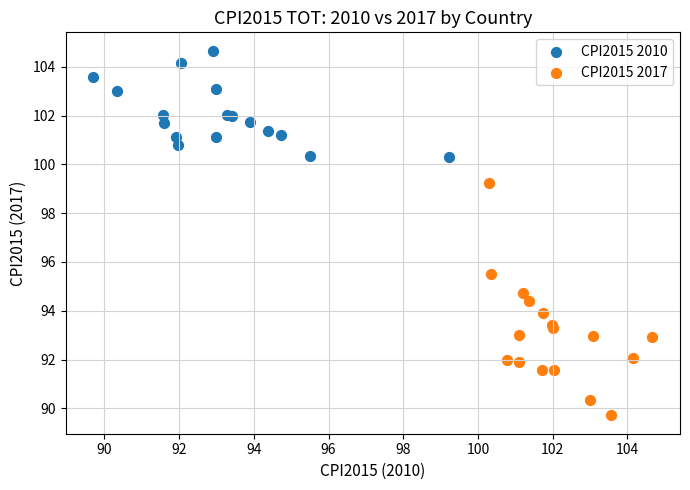

Which series contains the highest Y value?

CPI2015 2010